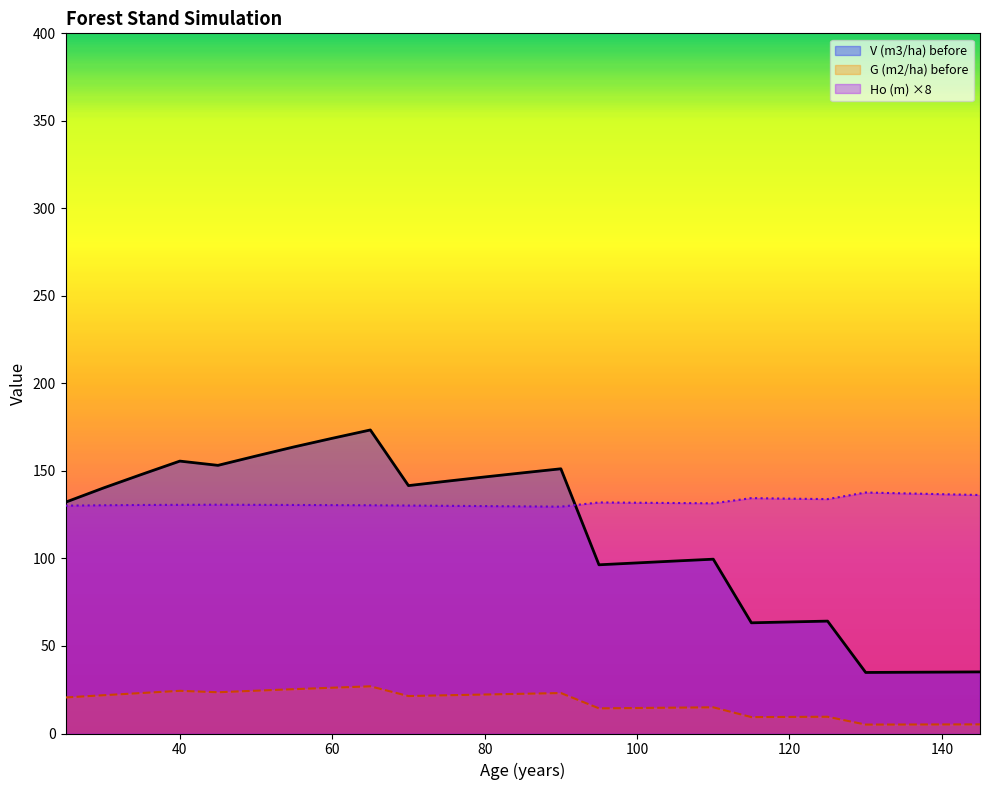

What is the sum of all G (m2/ha) before values?

435.5